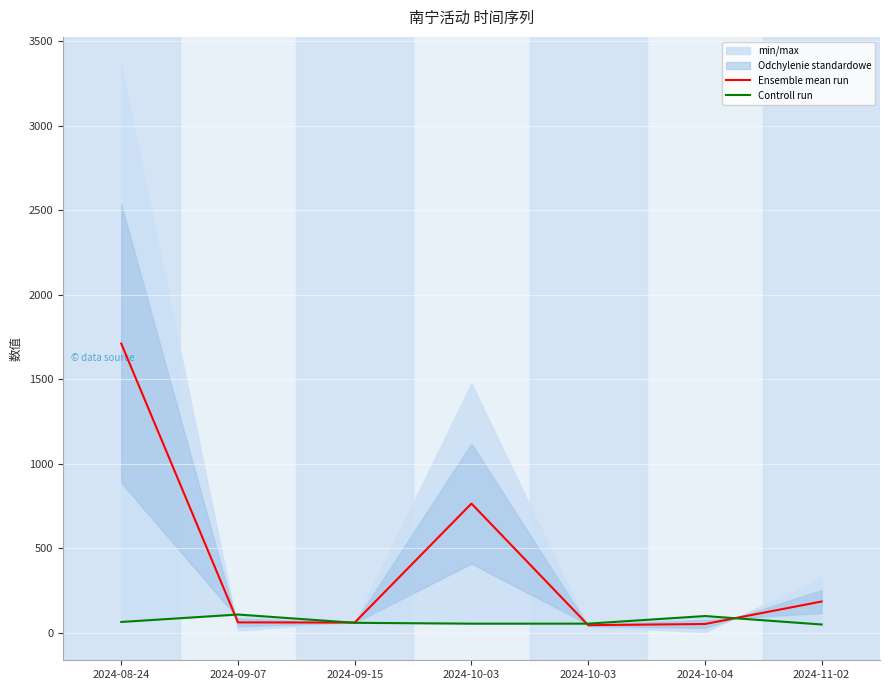

Between 2024-11-02 and 2024-10-03, which is larger?

2024-10-03